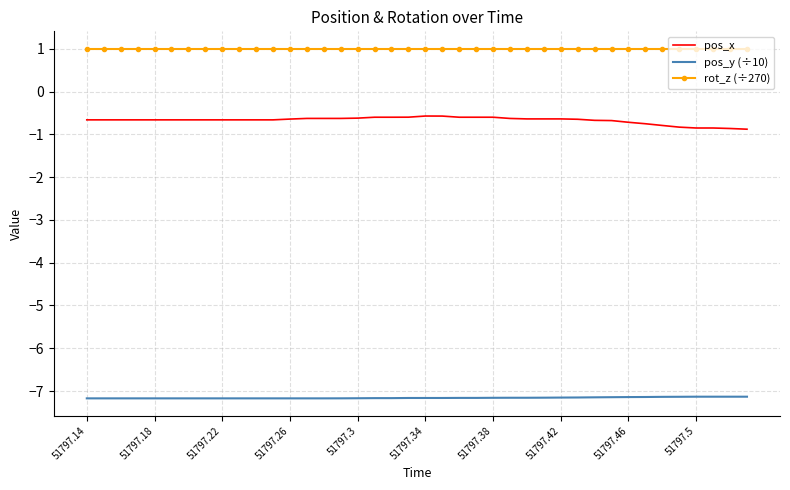

True or false: rot_z (÷270) and pos_y (÷10) cross at least once.

False